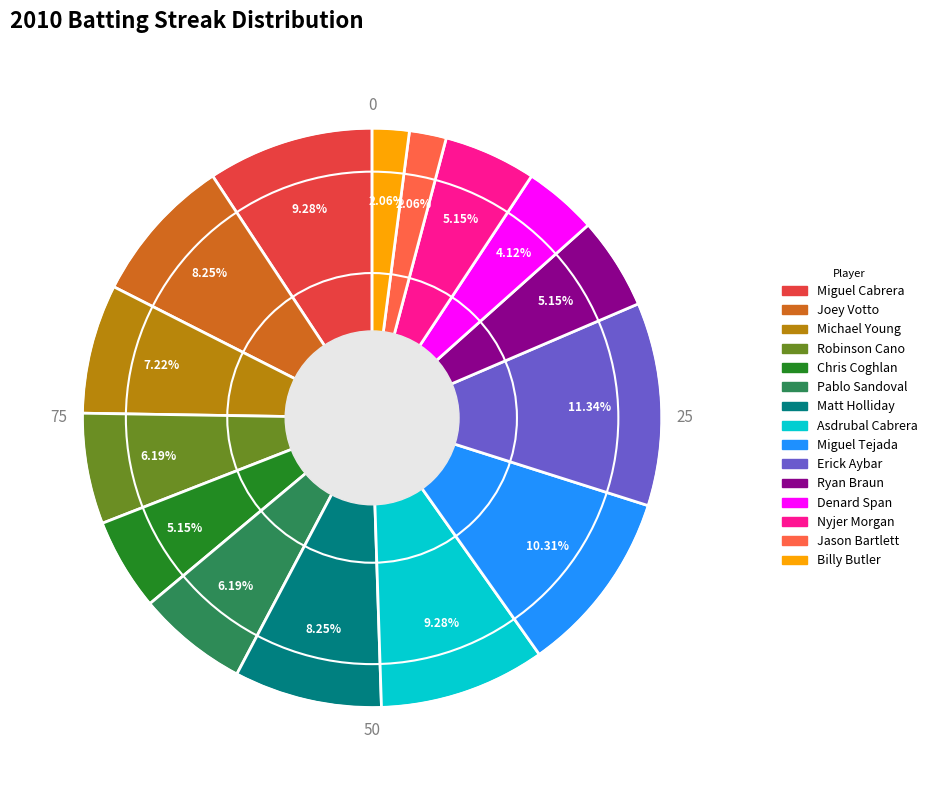

Combined, what portion of the pie is Miguel Cabrera and Nyjer Morgan?

14.4%